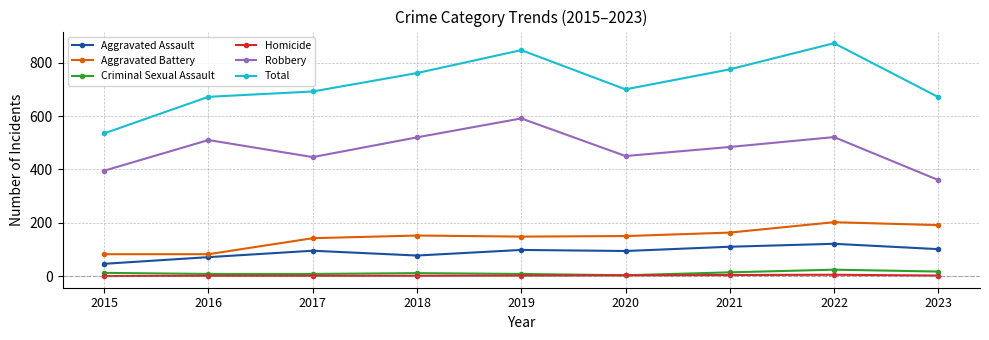

True or false: Aggravated Assault and Aggravated Battery intersect in this chart.

False